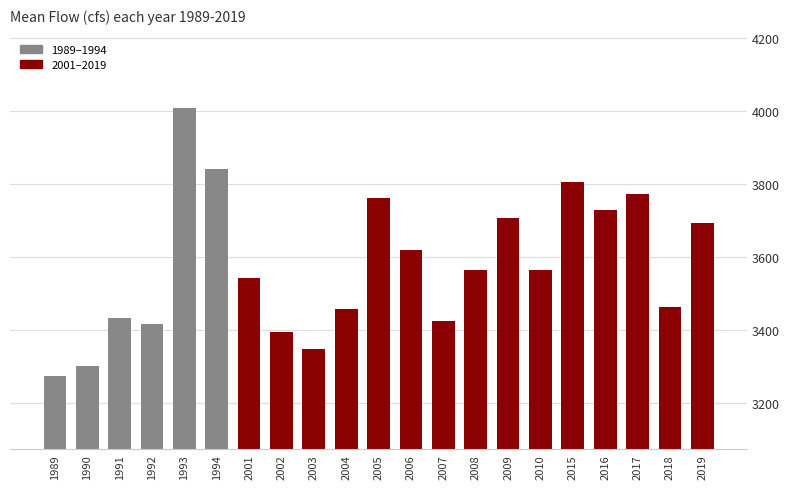

Count the number of categories in the chart.

21